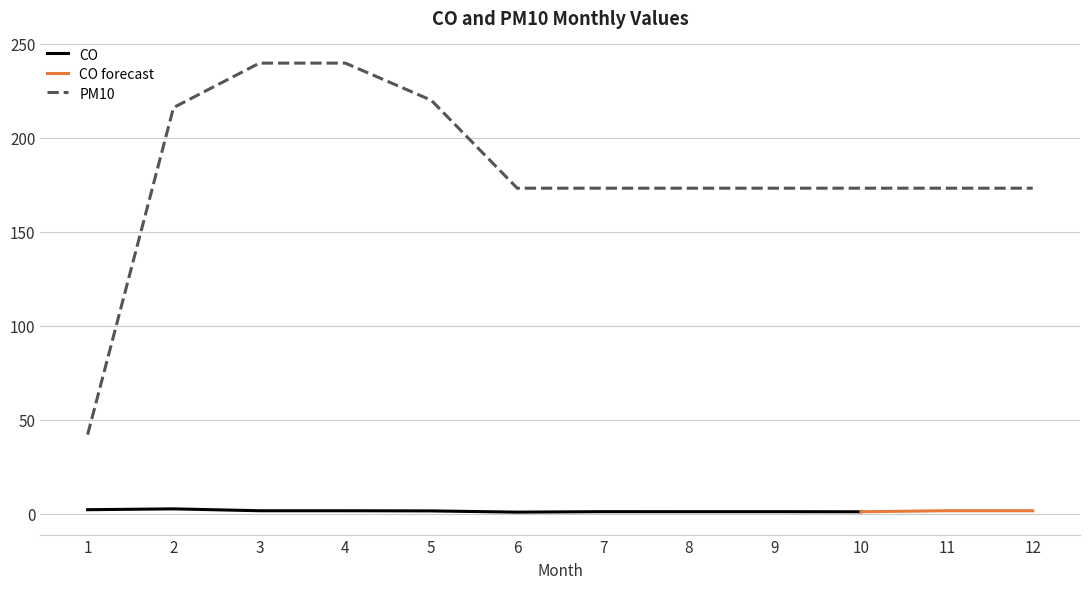

True or false: PM10 has a value of 173.2 at 10.

True